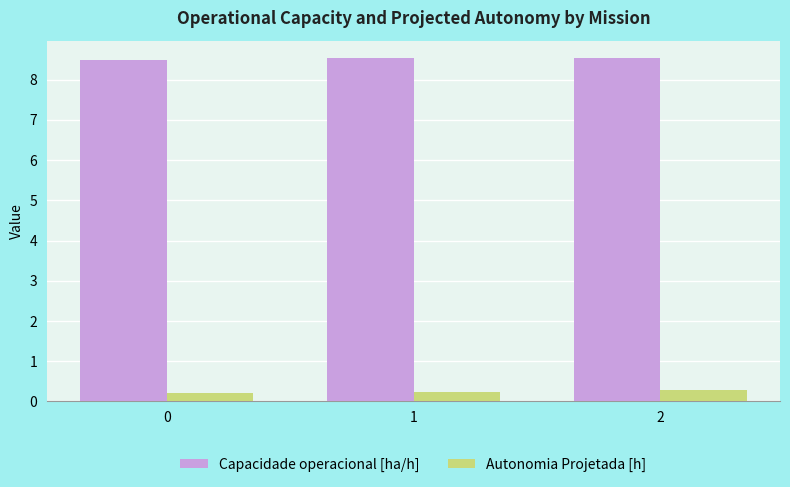

At how many categories does at least one series exceed 3?

3